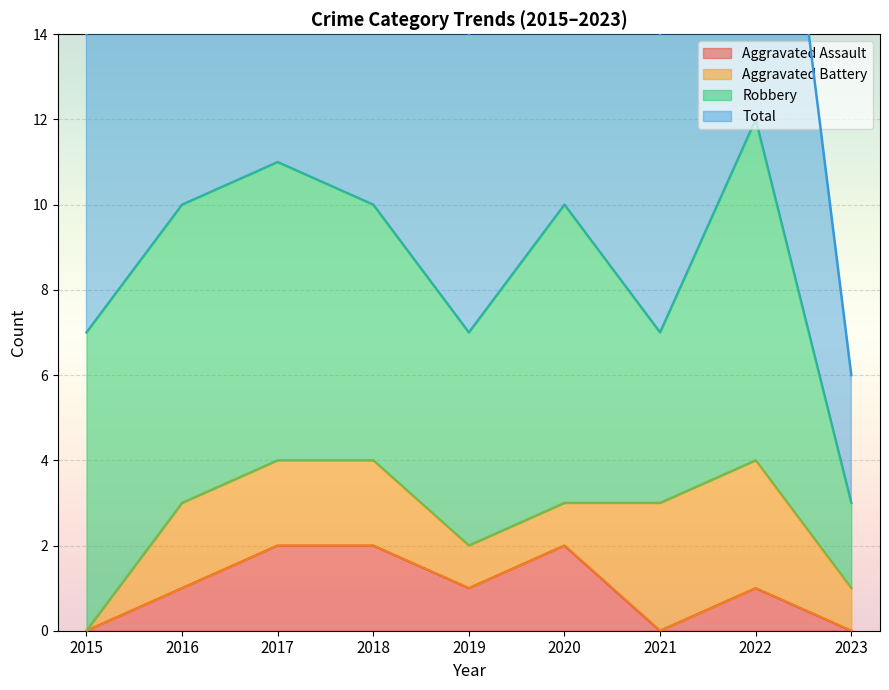

Is it true that Aggravated Assault equals 1 at 2015?

False